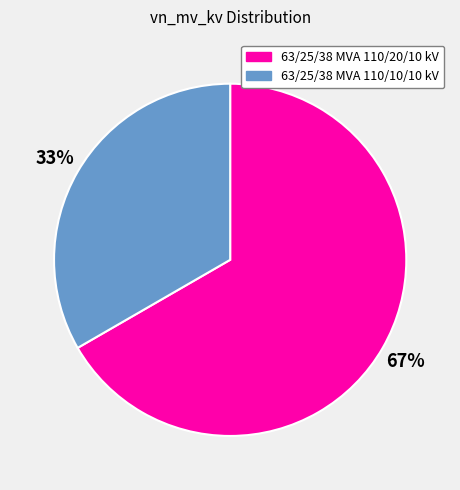

What is the largest slice in the pie chart?

63/25/38 MVA 110/20/10 kV